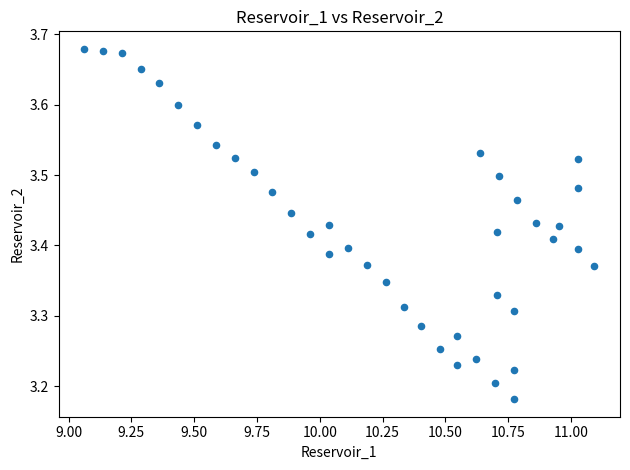

What is the range of Y values (max minus min)?

0.5